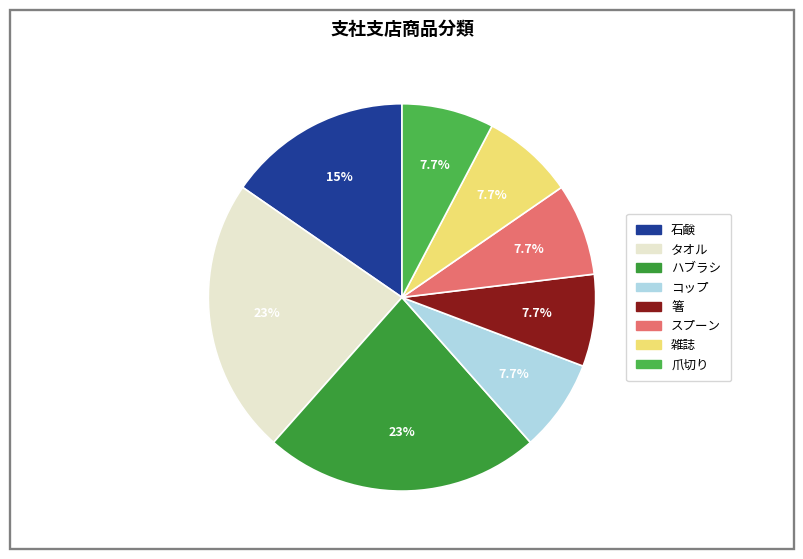

To the nearest percent, what is the difference between the largest and smallest slice percentages?

15%